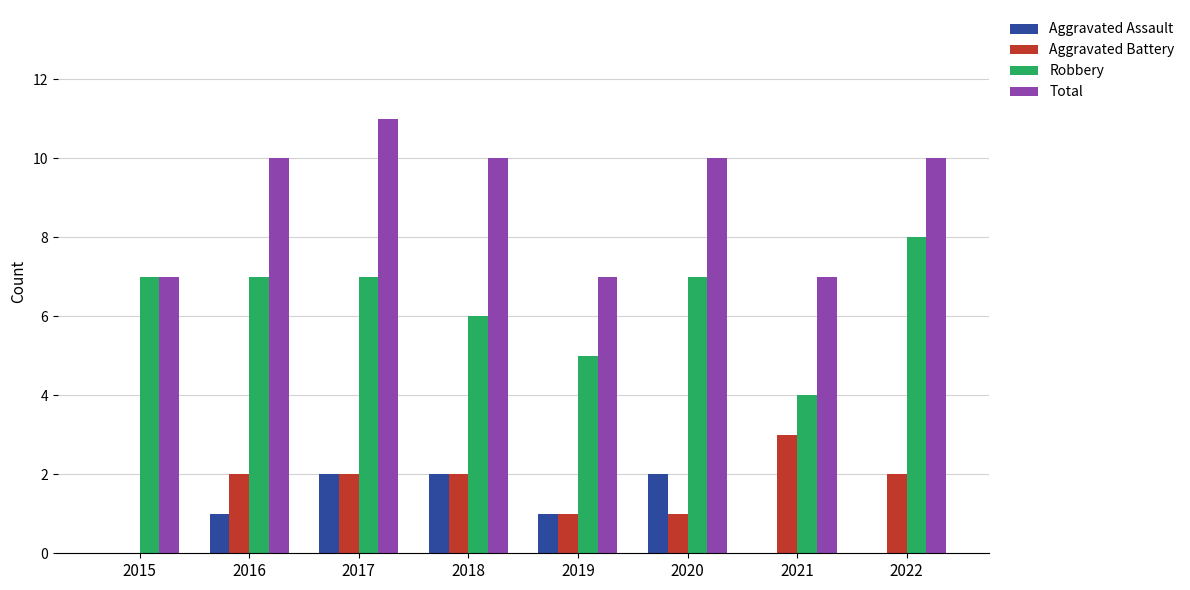

What is the sum of all Aggravated Battery values?

13